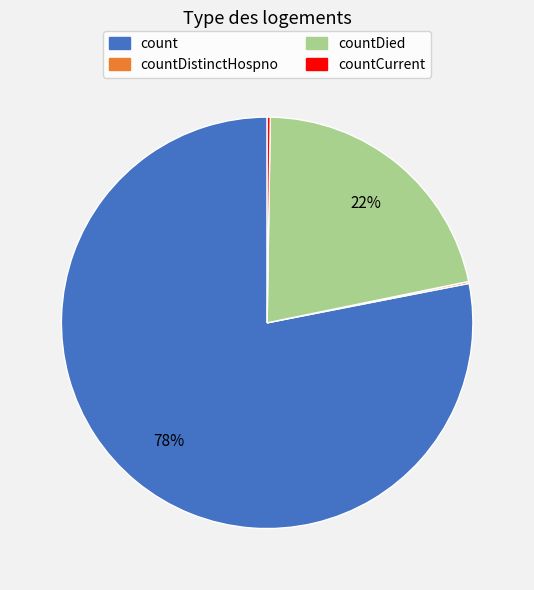

To the nearest percent, what is the average slice percentage?

25%